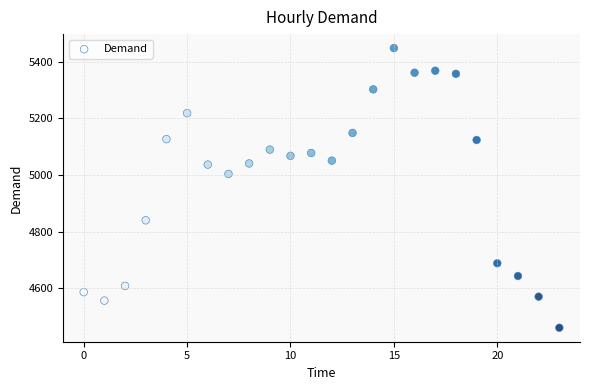

What Y value in the scatter plot is closest to 4954?

5004